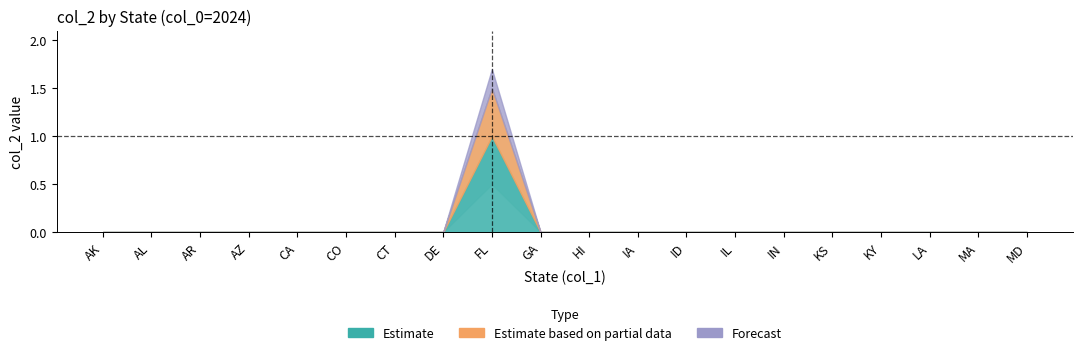

True or false: Estimate based on partial data and Estimate intersect in this chart.

False